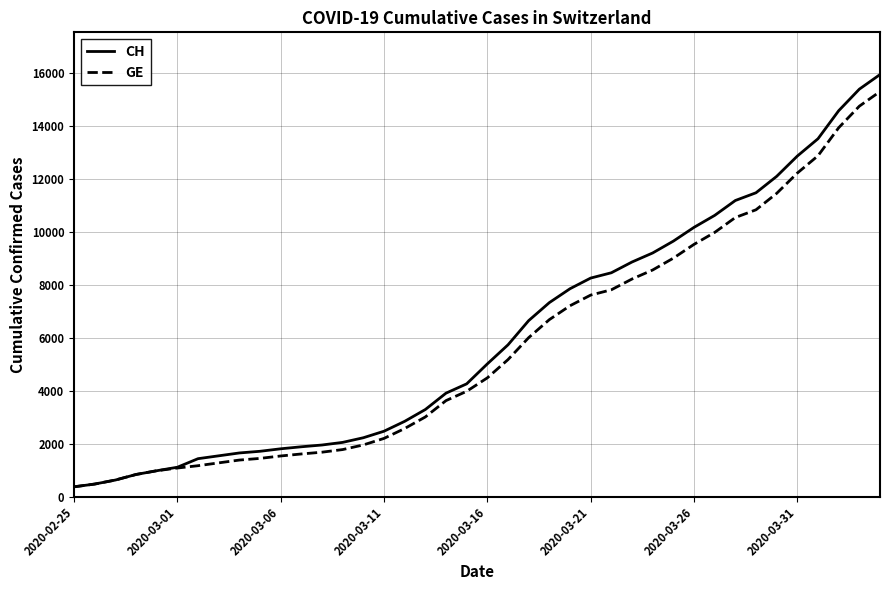

Which series has the widest spread of values?

CH